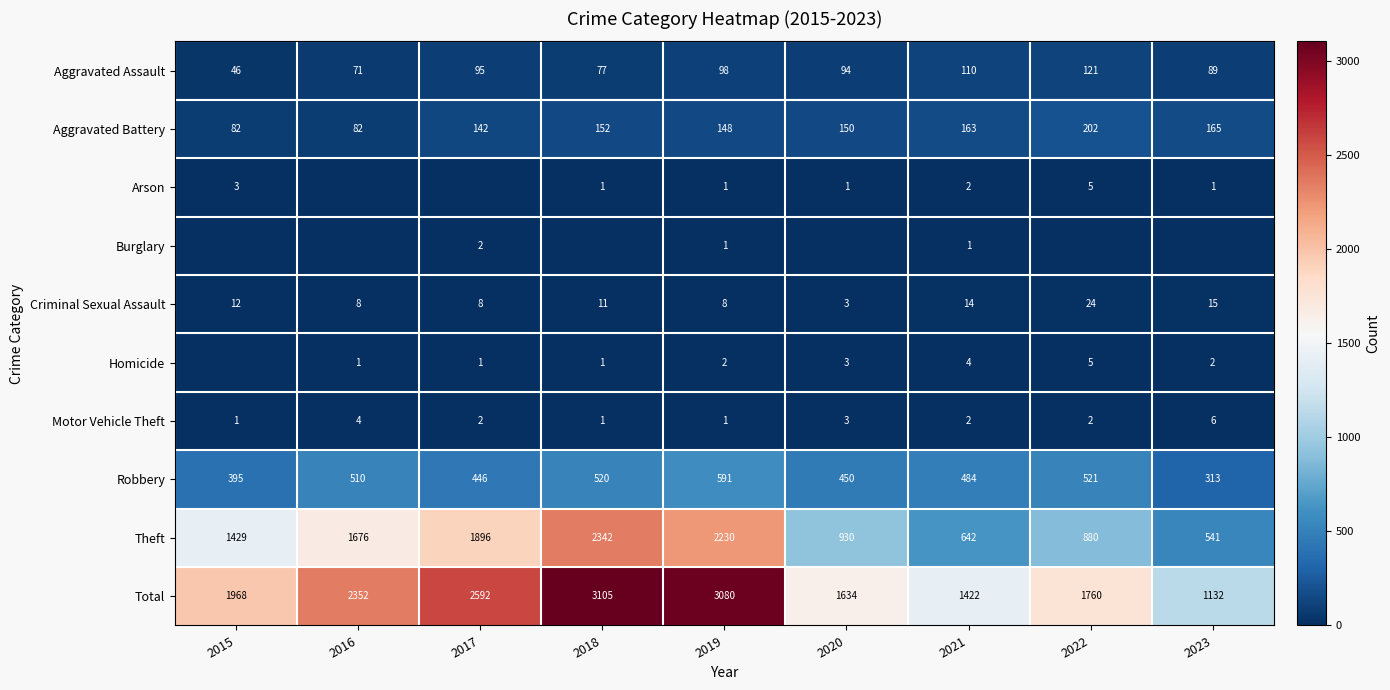

At which label does Aggravated Battery reach its peak?

2022